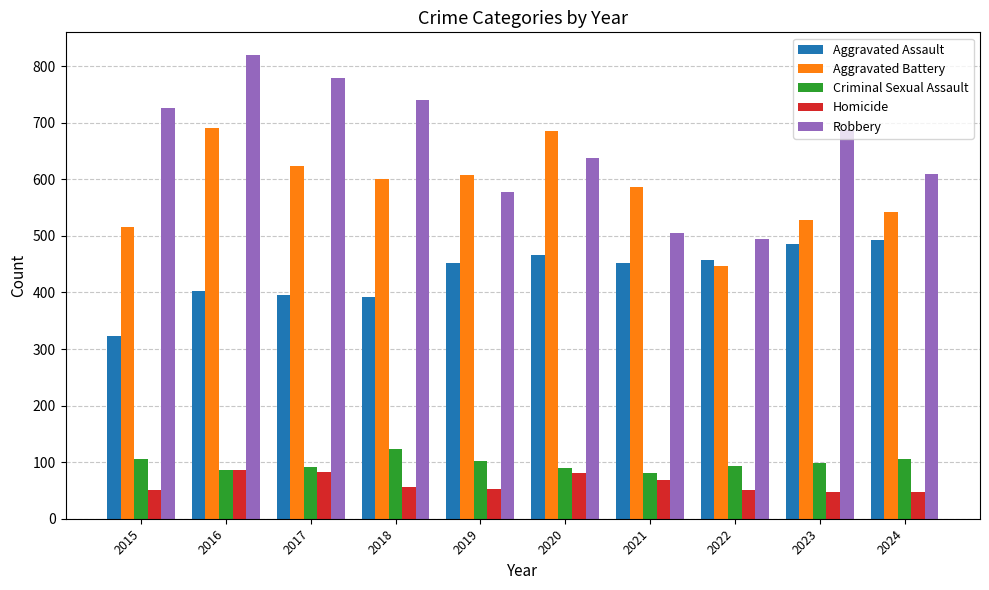

What is the sum of all Robbery values?

6578